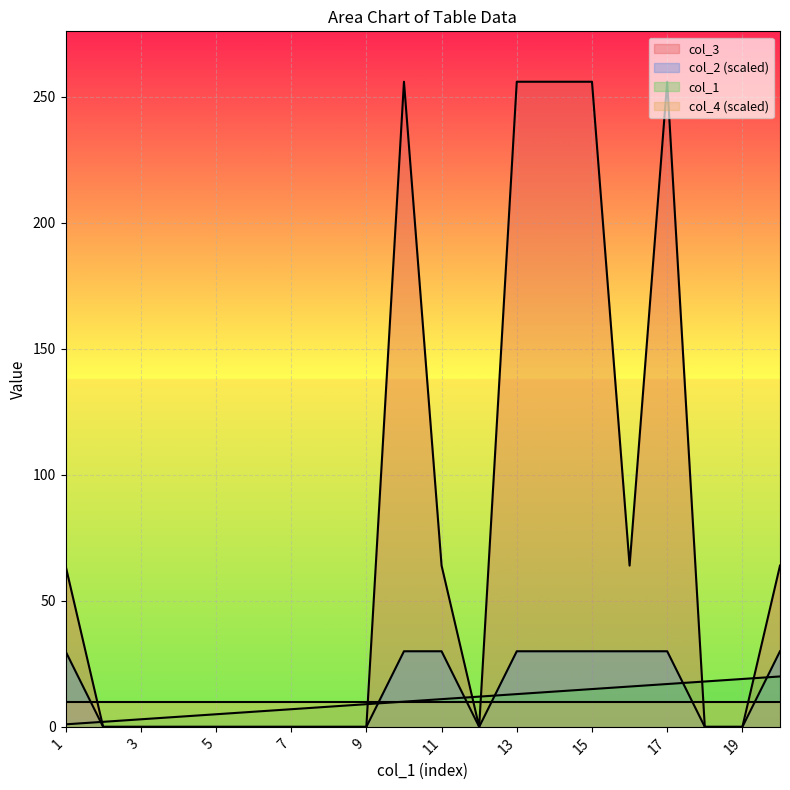

Is the value of col_1 at 15 greater than the value of col_2 (scaled) at 1?

No